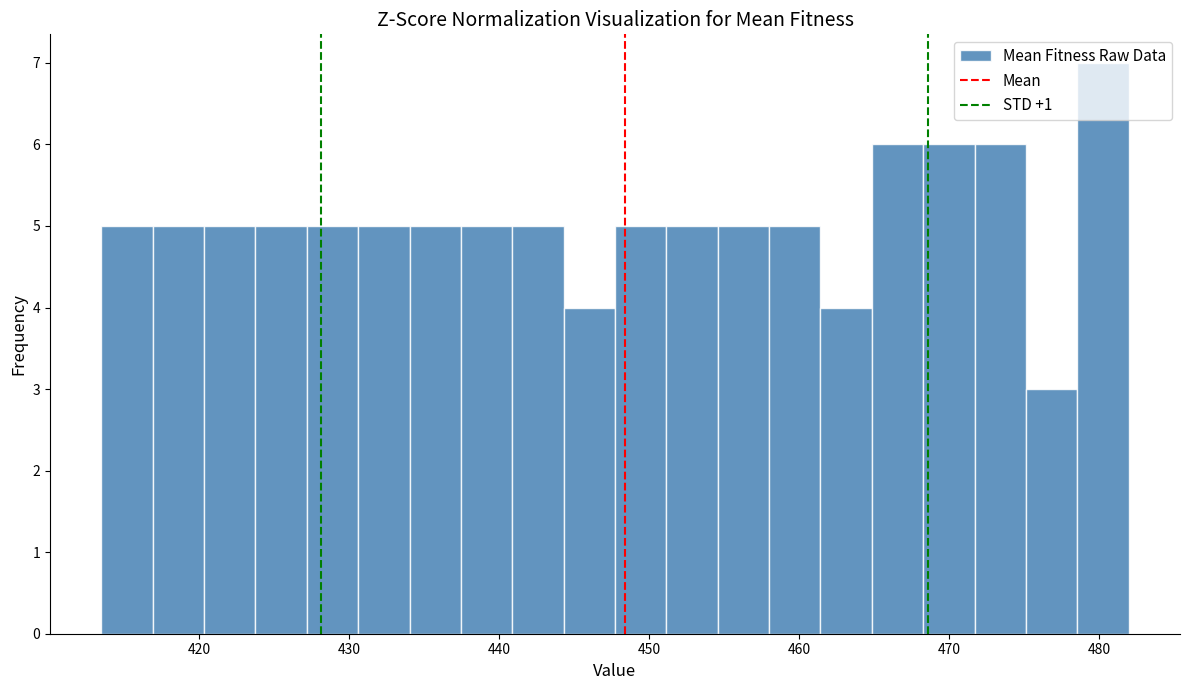

Read against the x-axis, roughly where is the centre of the tallest bar?

480